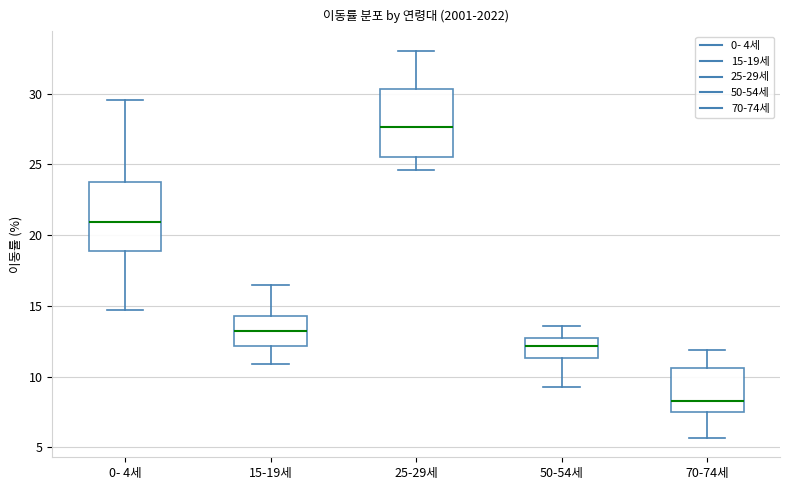

Which box's median line is the highest?

25-29세